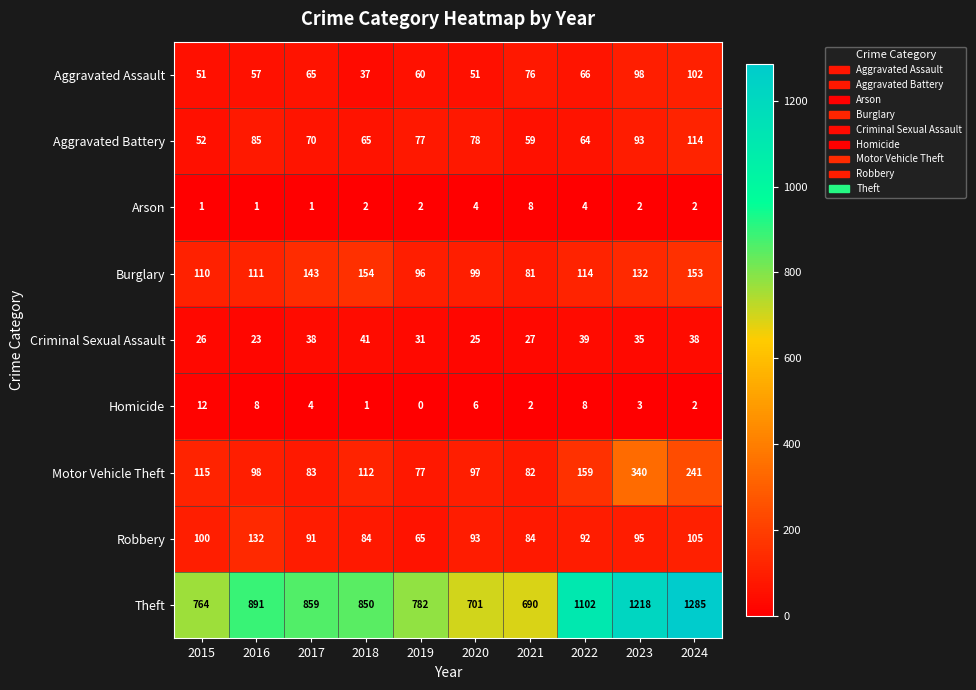

Which series changed the most between 2015 and 2022?

Theft